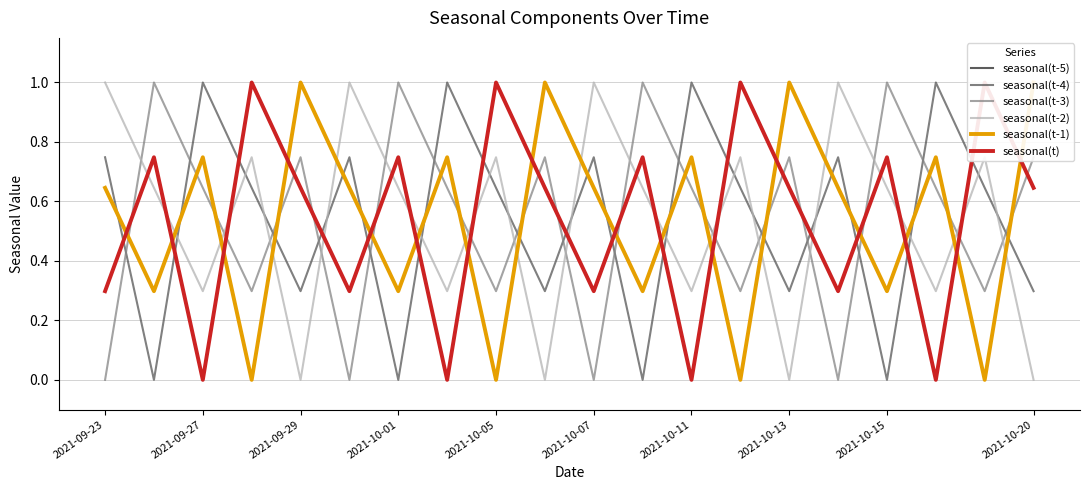

How many lines are shown in the chart?

6